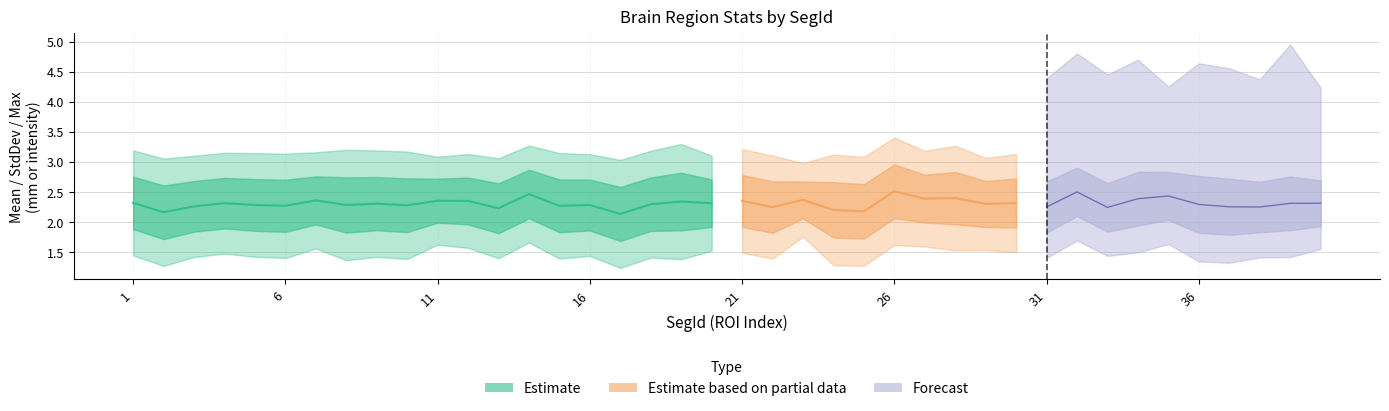

True or false: Max and StdDev cross at least once.

False